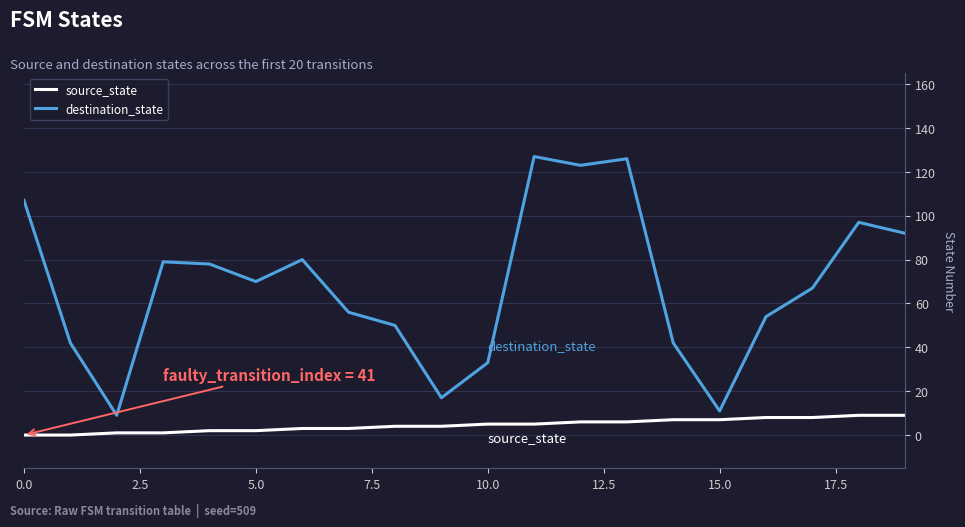

How many series are shown in this chart?

2